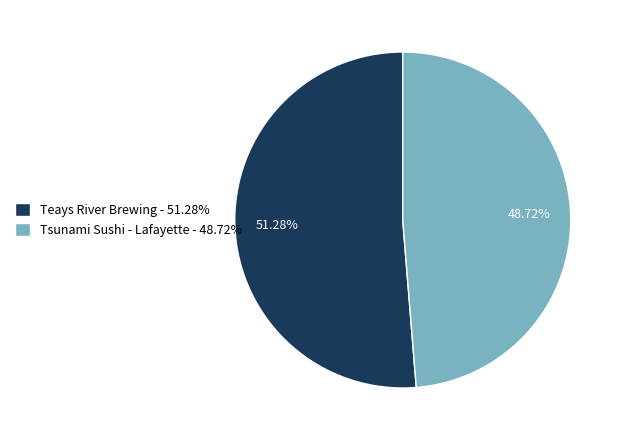

Approximately how many times larger is the value at Teays River Brewing compared to Tsunami Sushi - Lafayette?

1.1